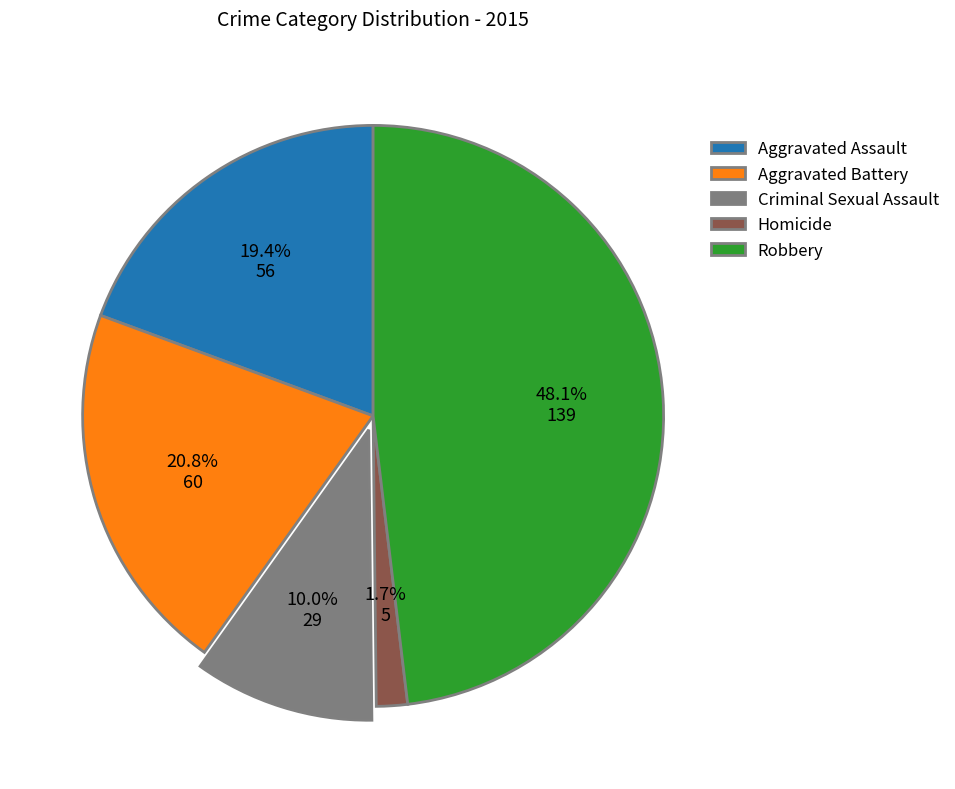

To the nearest percent, what is the combined percentage of Criminal Sexual Assault and Robbery?

58%